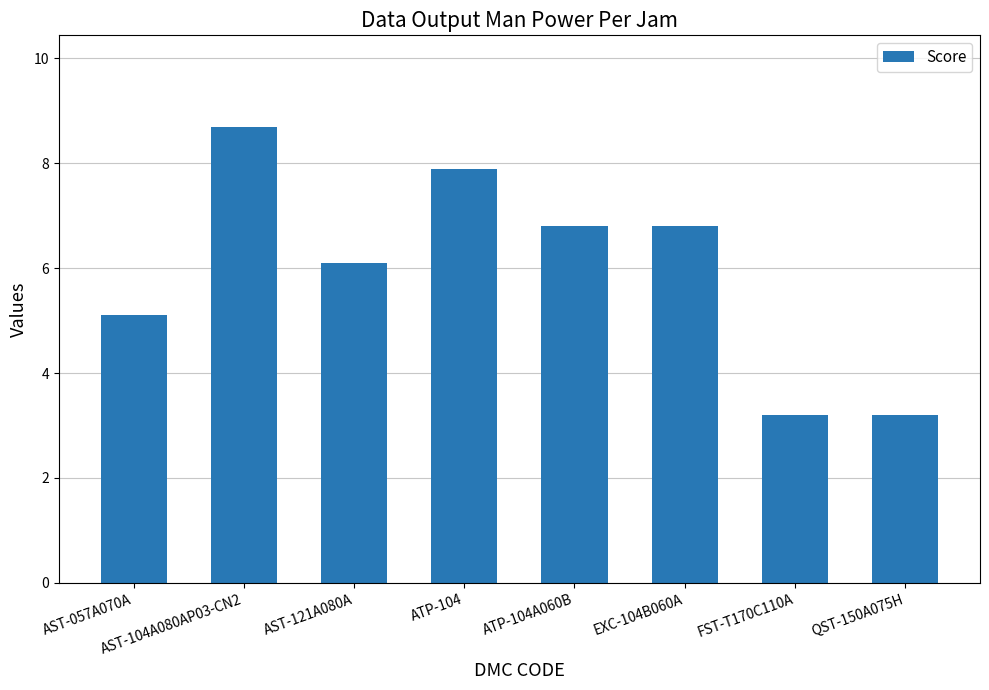

What is the greatest value displayed?

8.7